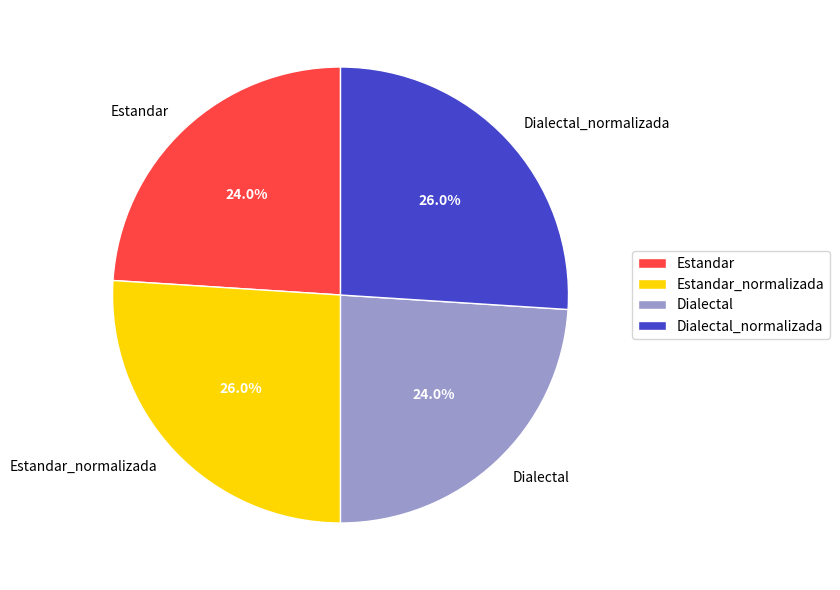

Is there any slice that represents more than half of the pie?

No